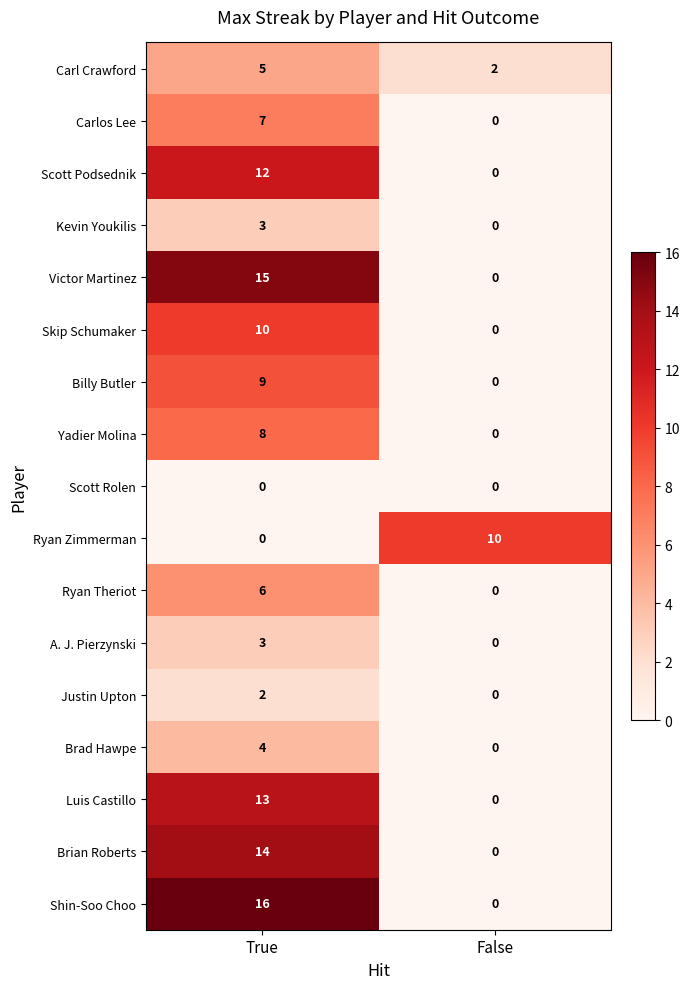

Between True and False, which series saw the biggest shift?

Shin-Soo Choo